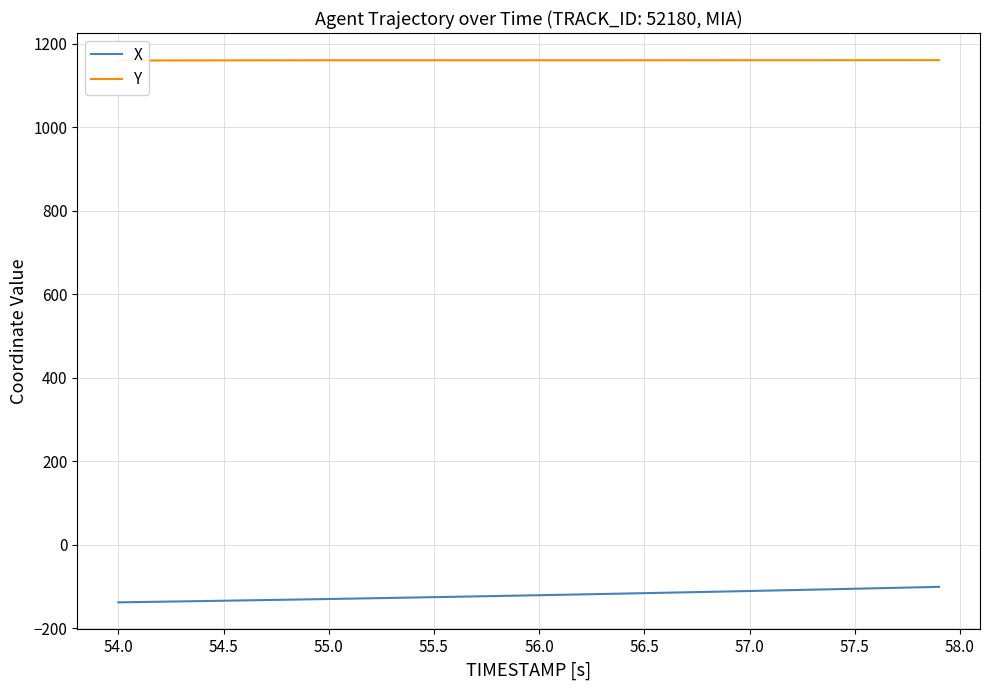

What are all the series names shown in the legend?

X, Y